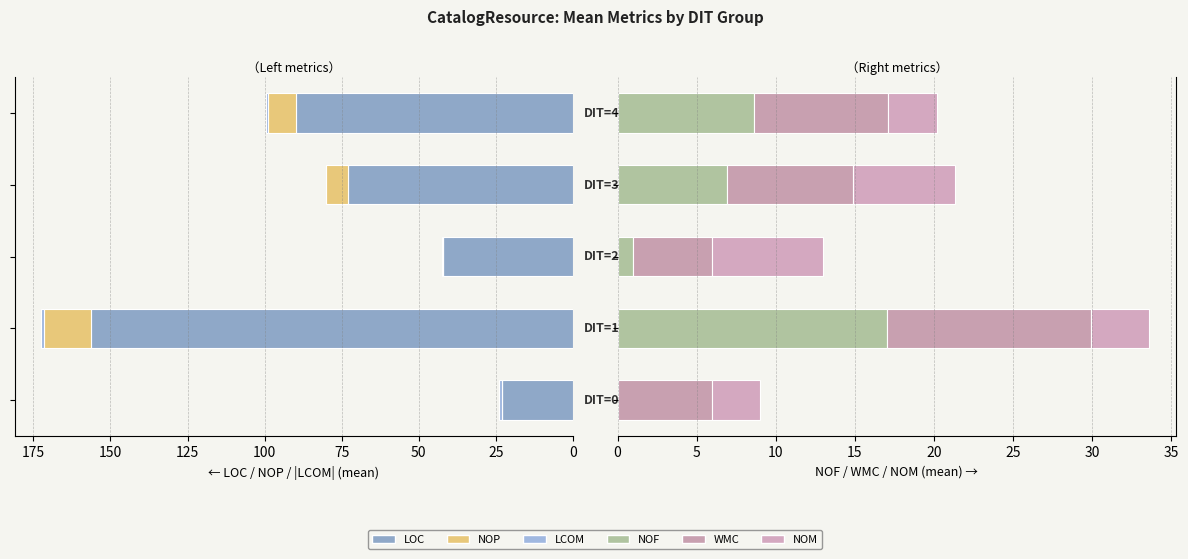

Count the number of categories in the chart.

5